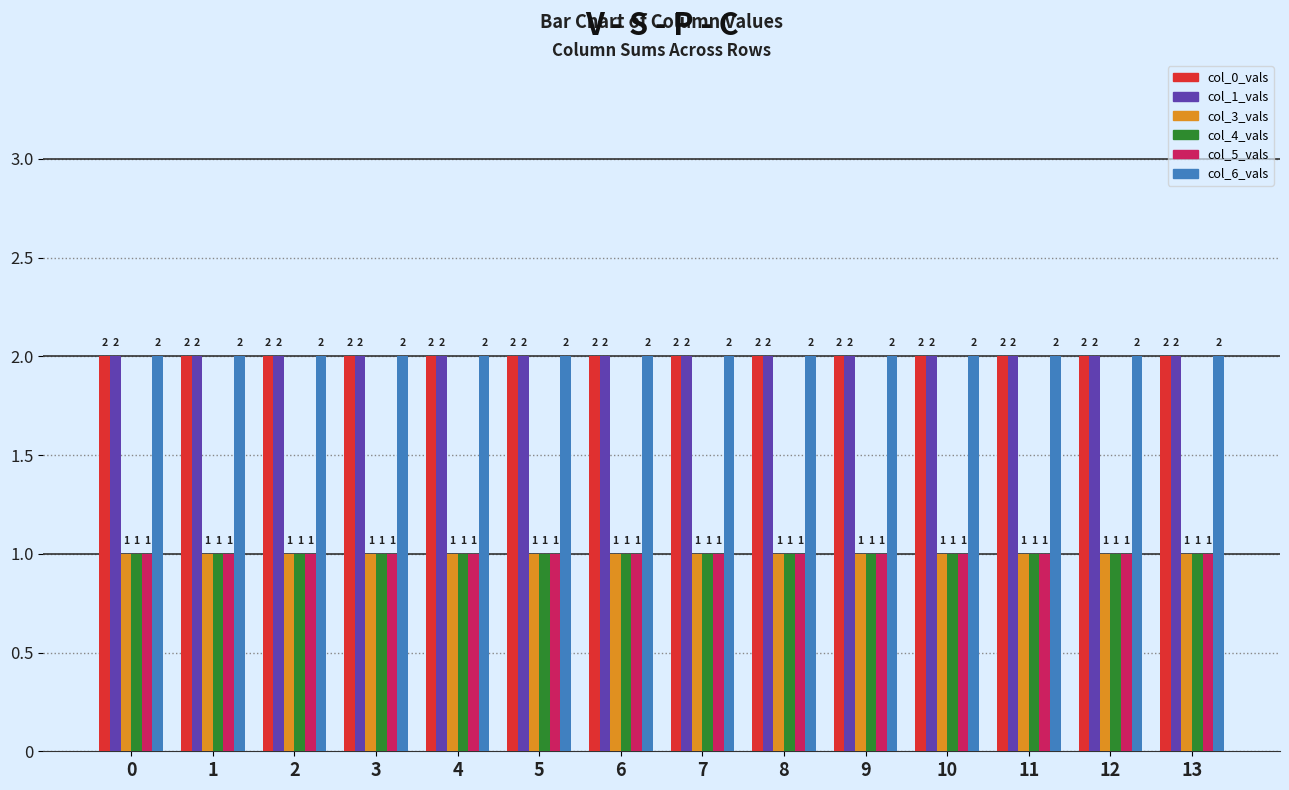

At how many categories does at least one series exceed 1?

14